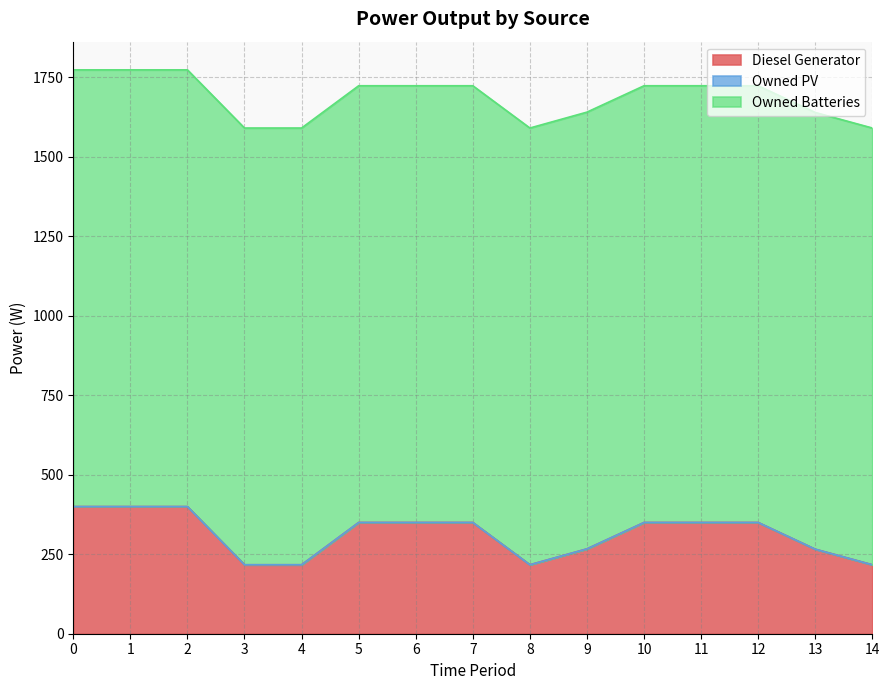

Rank the series by their maximum value, from lowest to highest.

Owned PV, Diesel Generator, Owned Batteries